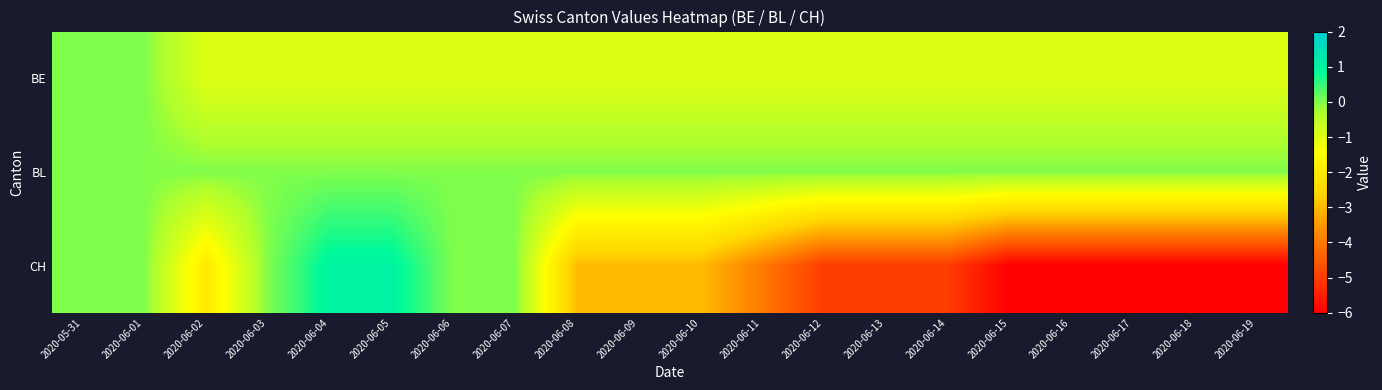

What is the total value across all series at 2020-06-10?

-4